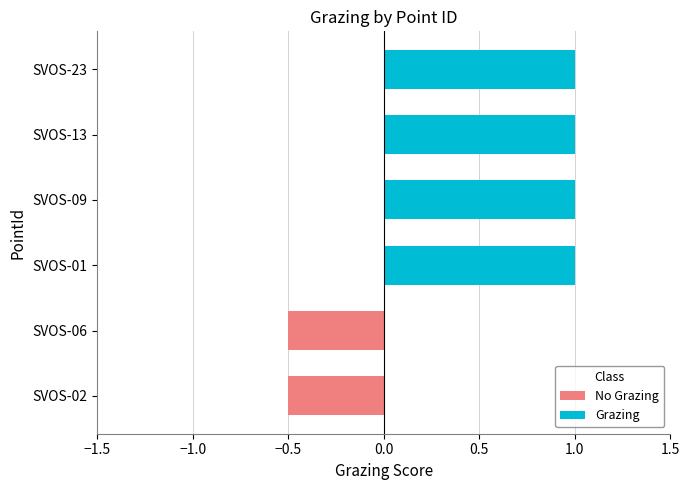

What is the maximum value shown in the chart?

1.0